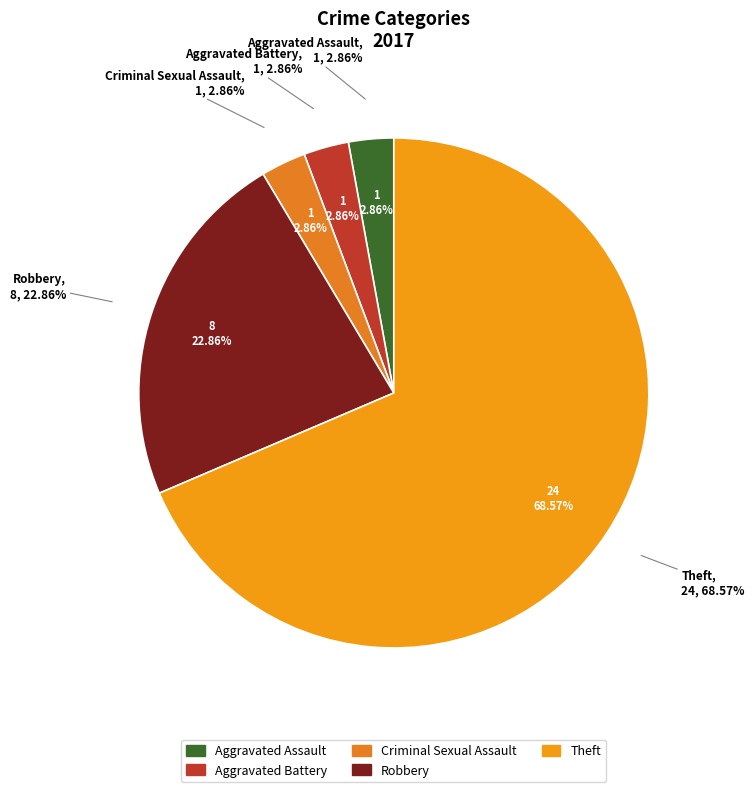

To the nearest percent, what is the average slice percentage?

20%